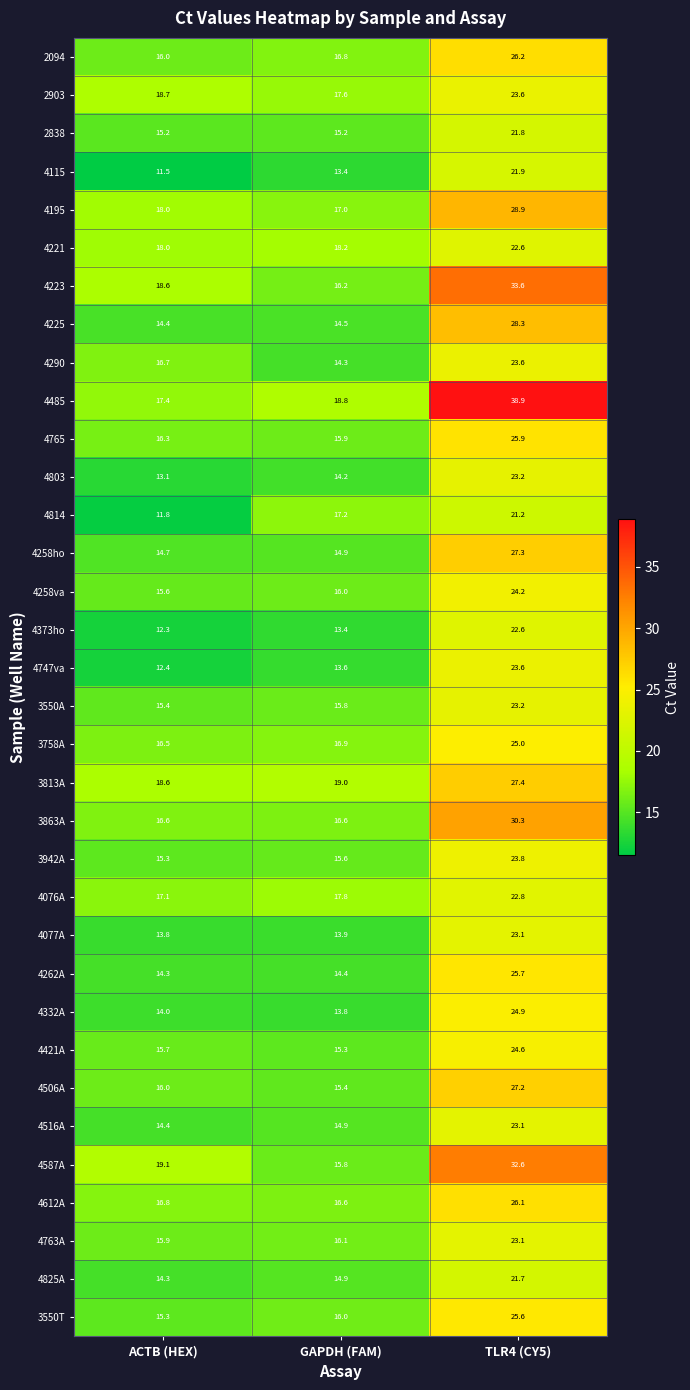

Is it true that 4612A equals 24.1 at GAPDH (FAM)?

False